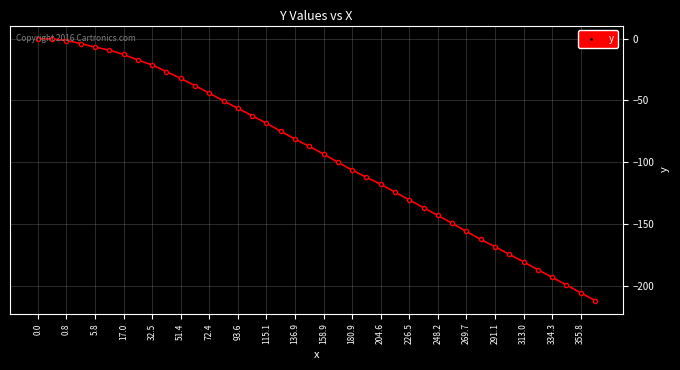

What is the smallest value displayed?

-211.9